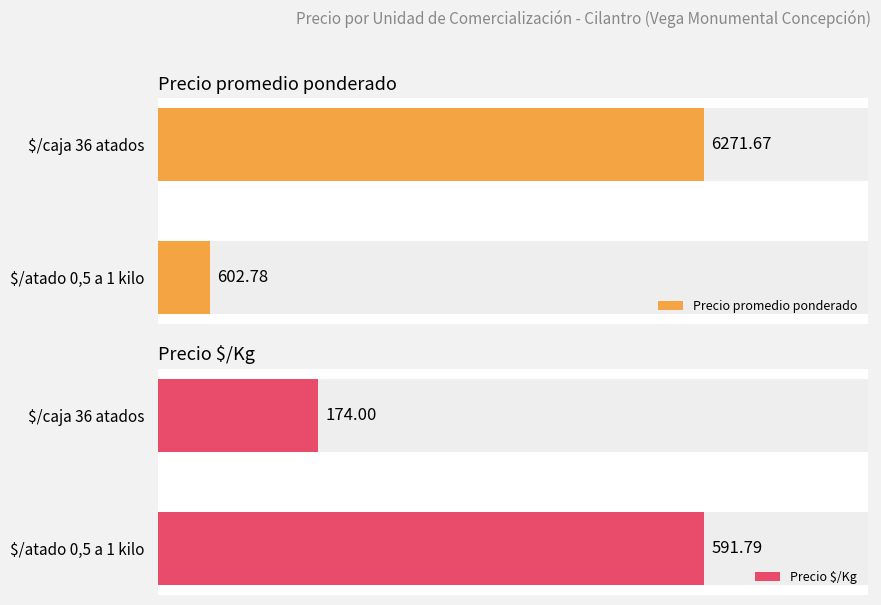

List the labels in order of Precio promedio ponderado value, largest first.

$/caja 36 atados, $/atado 0,5 a 1 kilo